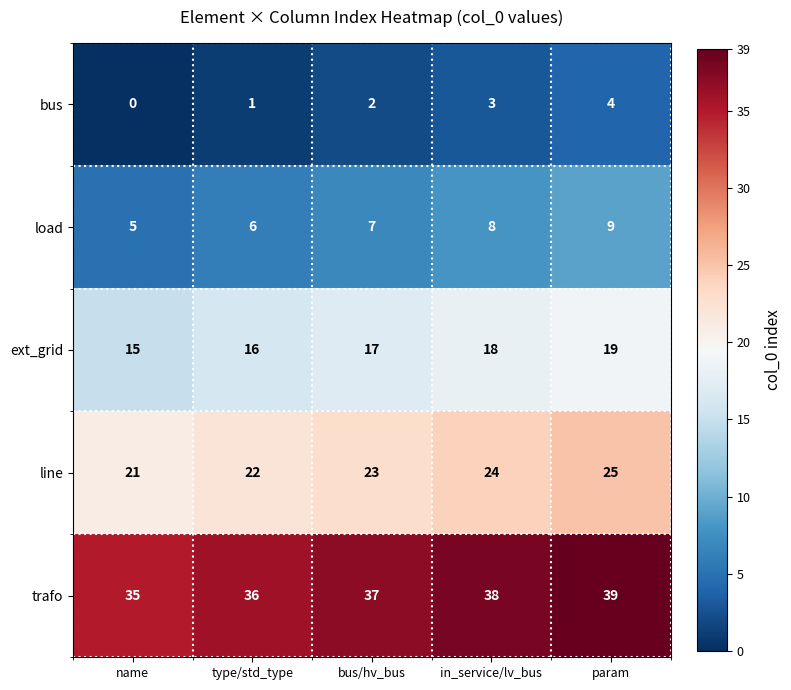

What is the difference between the maximum and minimum values in the load series?

4